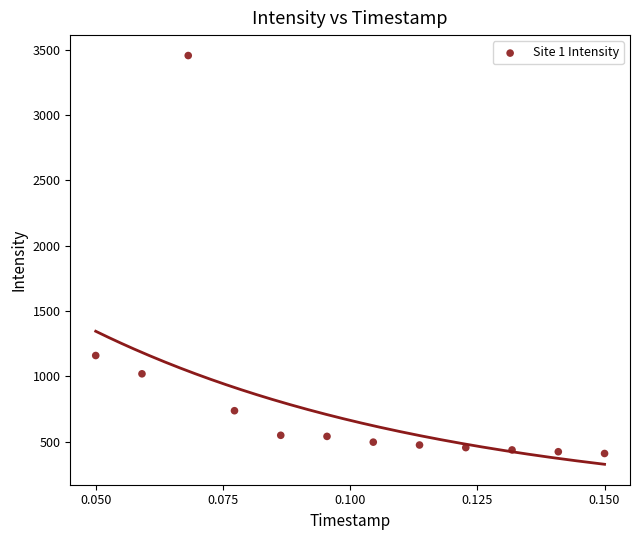

What Y value in the scatter plot is closest to 1933?

1159.8